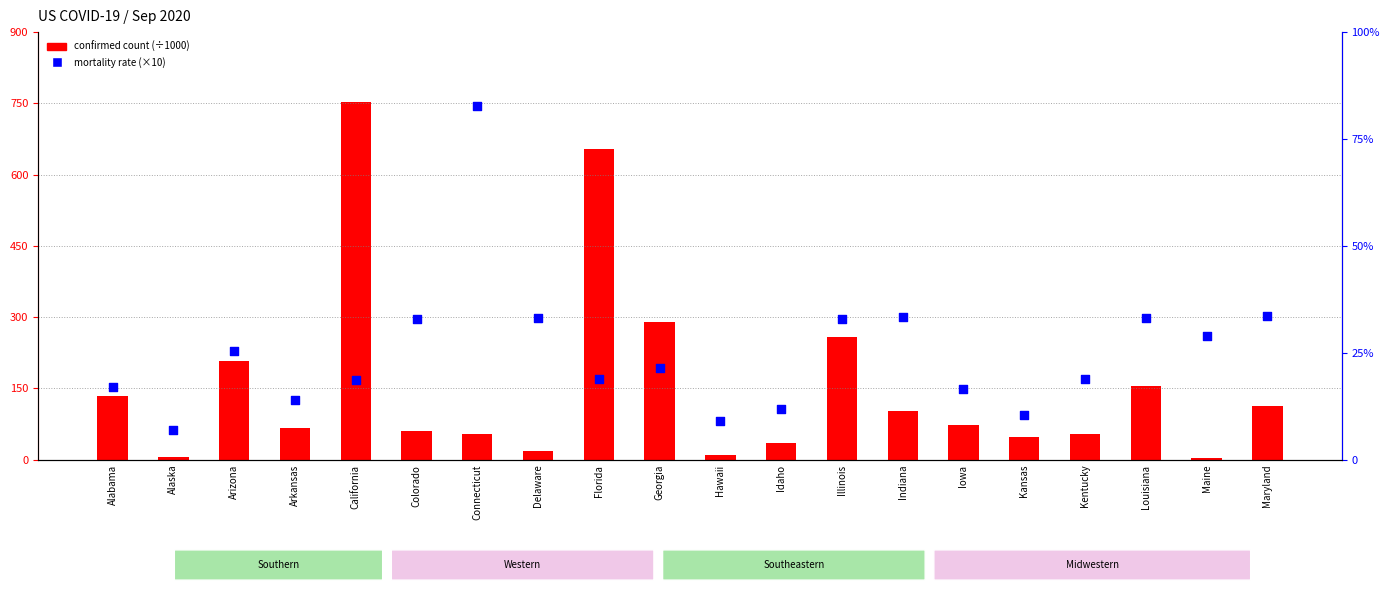

Which series has the largest Y range (max minus min)?

confirmed count (÷1000)